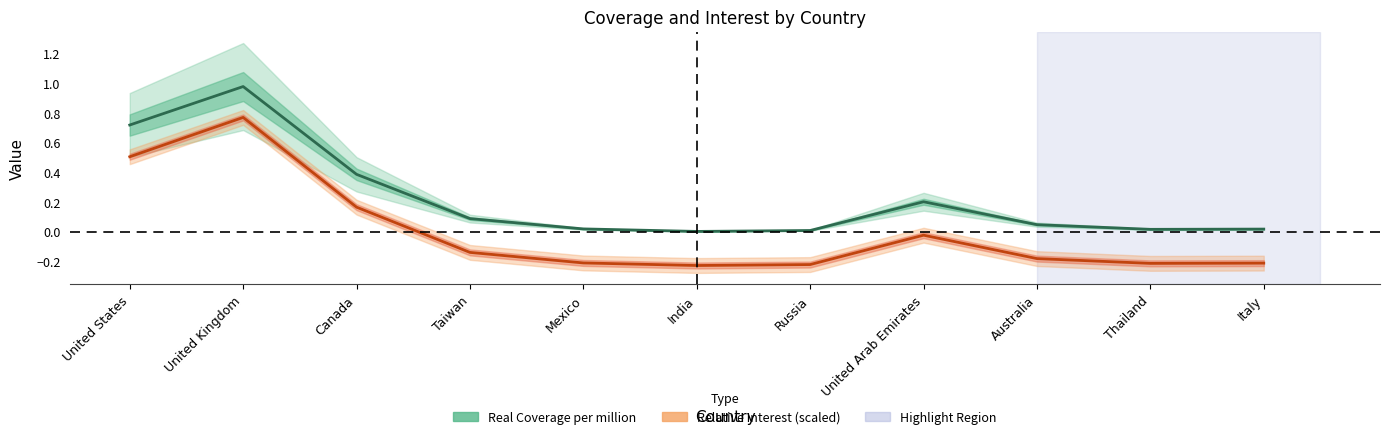

At which category is the sum across all series the highest?

United Kingdom